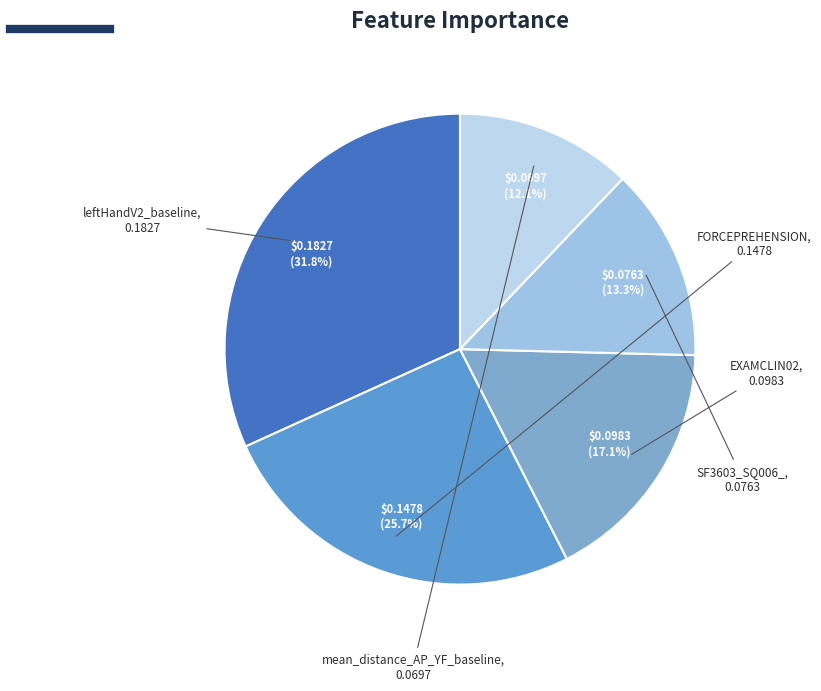

Do leftHandV2_baseline and FORCEPREHENSION together represent more than half of the pie?

Yes